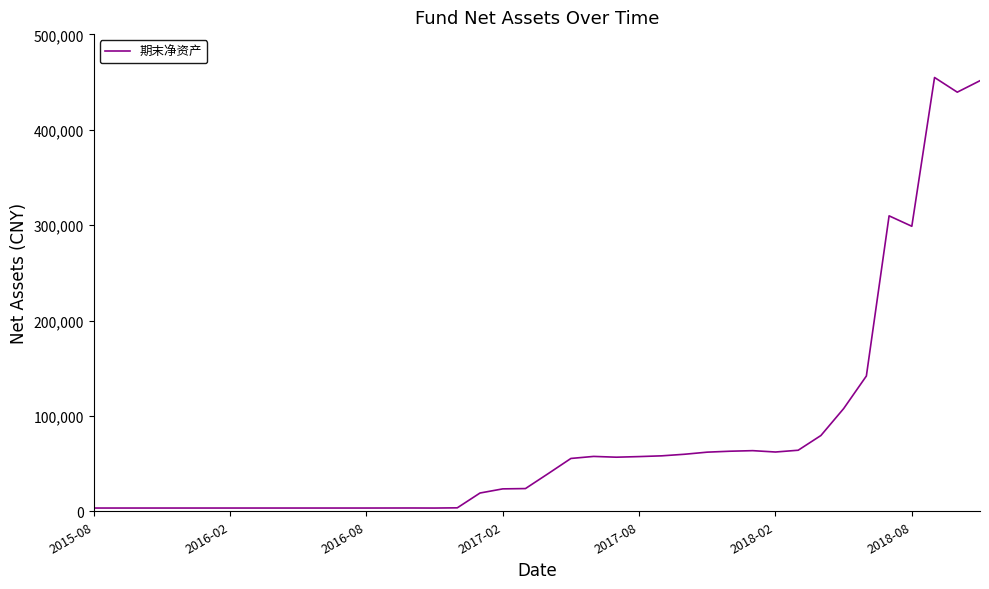

What is the maximum value shown in the chart?

454892.0